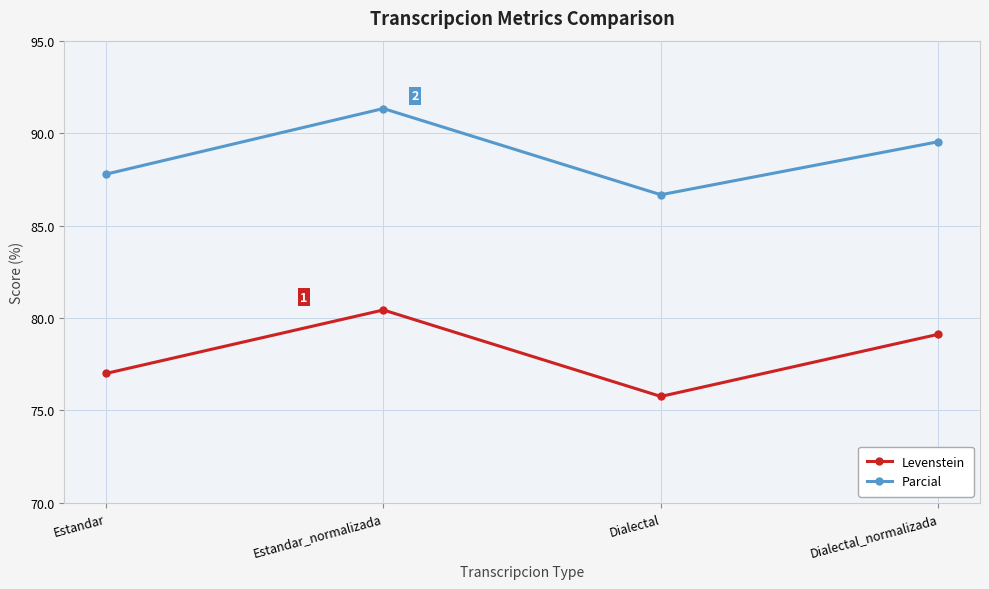

The Levenstein series shows 75.8 at Dialectal. True or false?

True